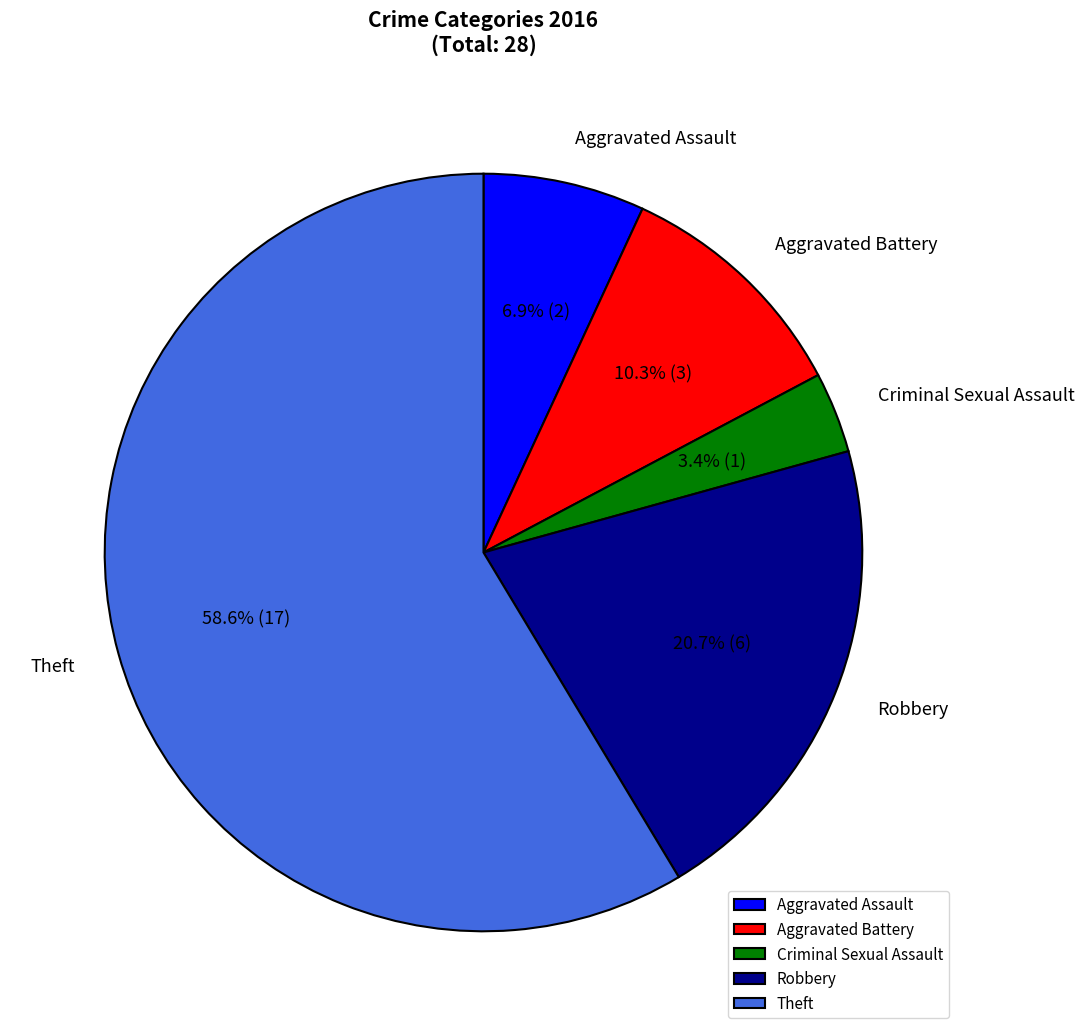

True or false: Aggravated Assault accounts for 17% of the total.

False